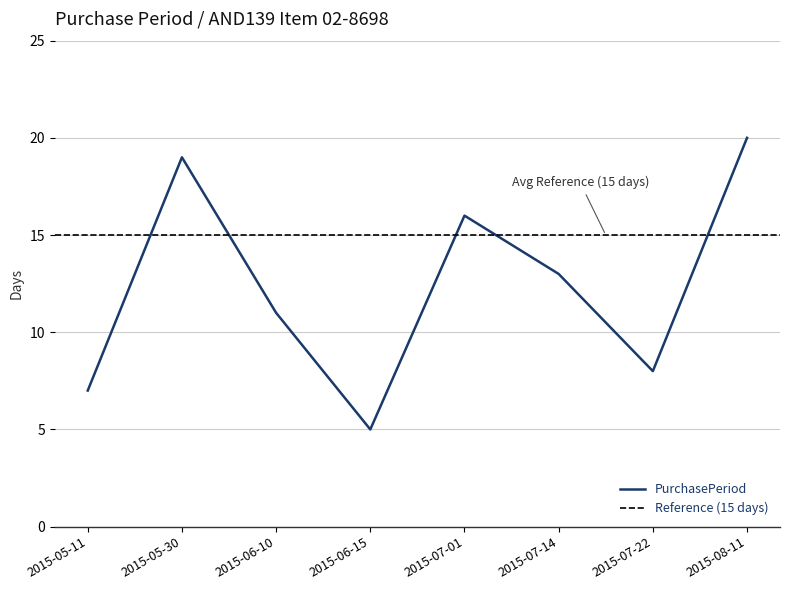

Does the chart have visible grid lines?

Yes